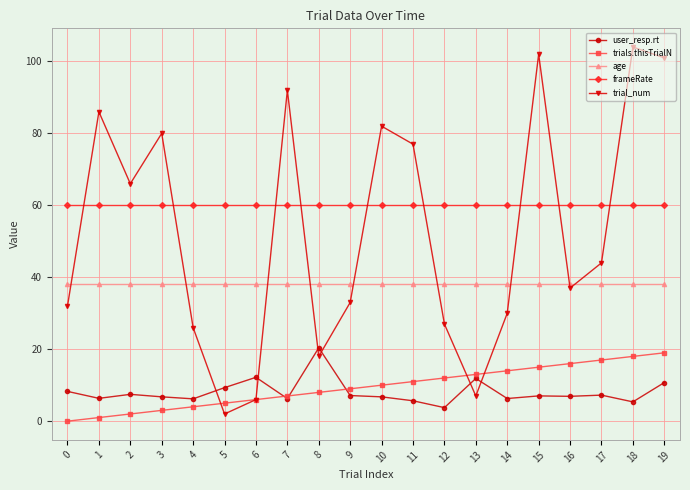

What are all the series names shown in the legend?

user_resp.rt, trials.thisTrialN, age, frameRate, trial_num